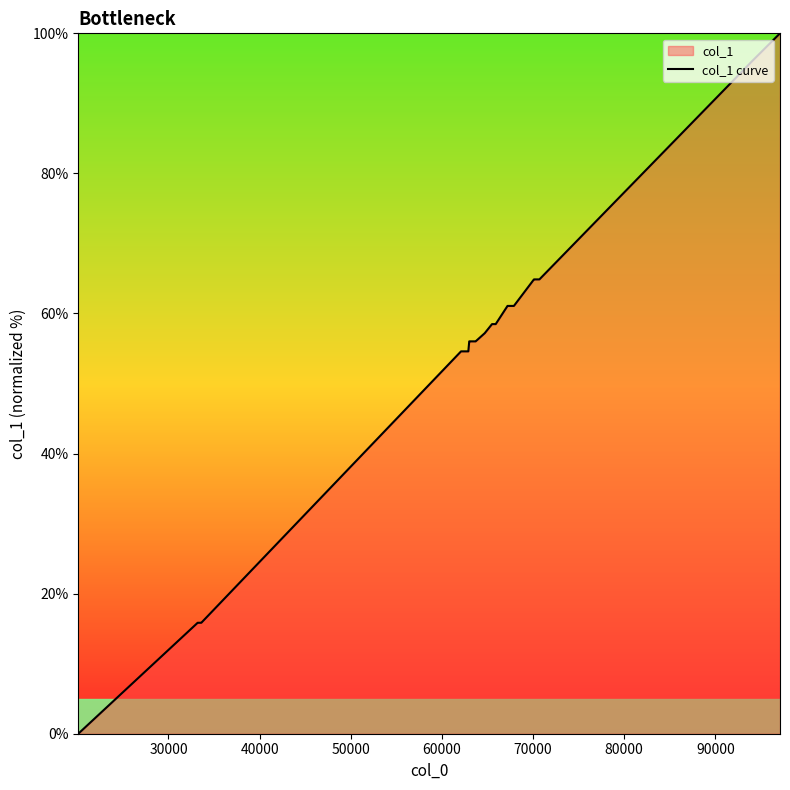

How many lines are shown in the chart?

1